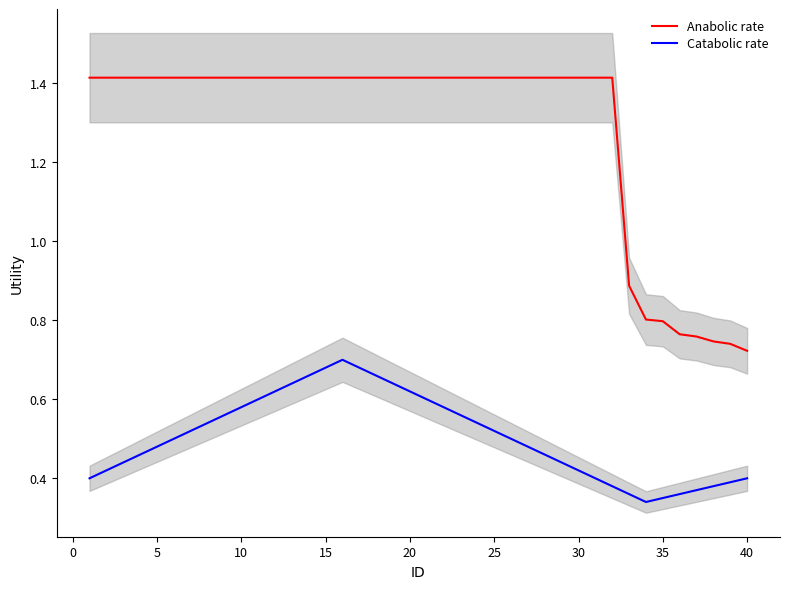

What is the lowest value of the Anabolic rate series?

0.7